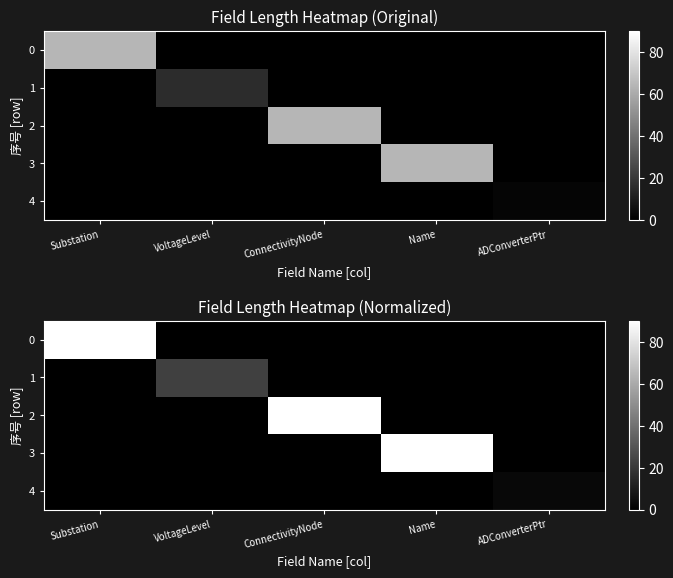

How many series are shown in this chart?

5